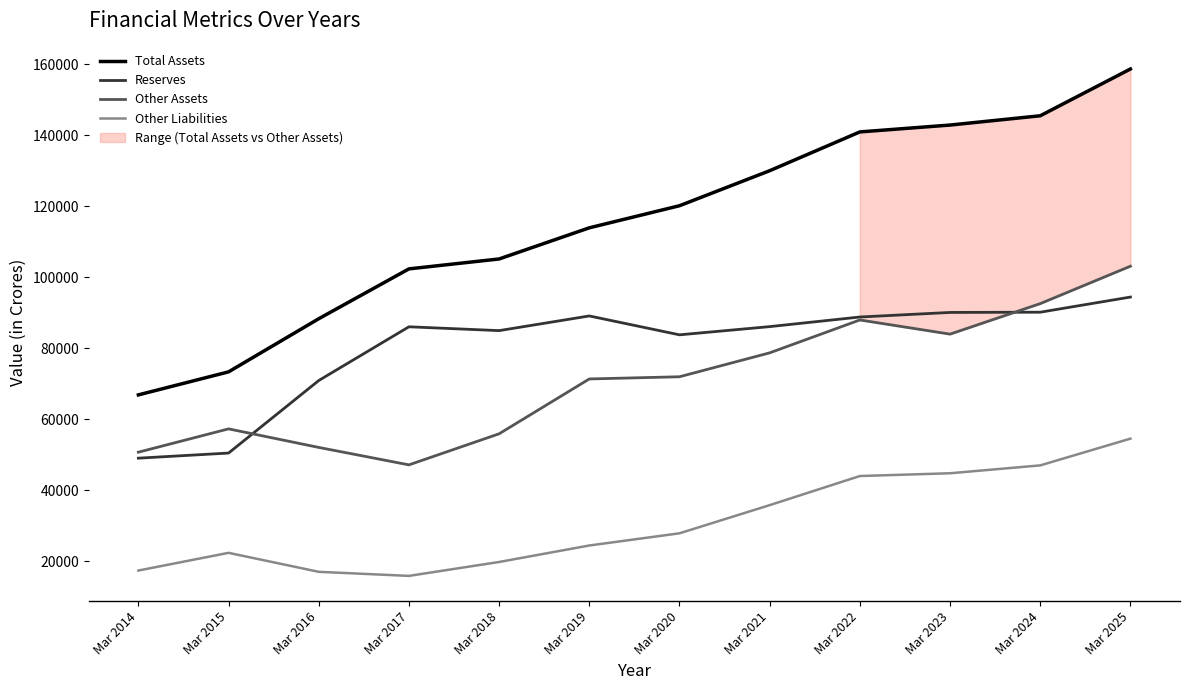

True or false: Other Liabilities and Total Assets intersect in this chart.

False